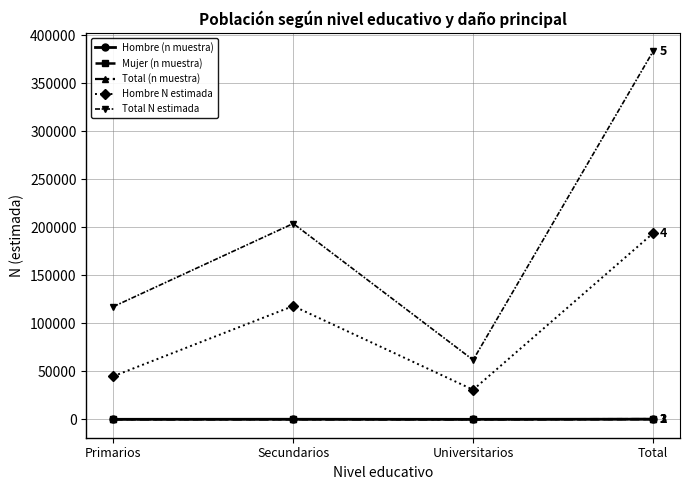

List the labels in order of Total N estimada value, smallest first.

Universitarios, Primarios, Secundarios, Total